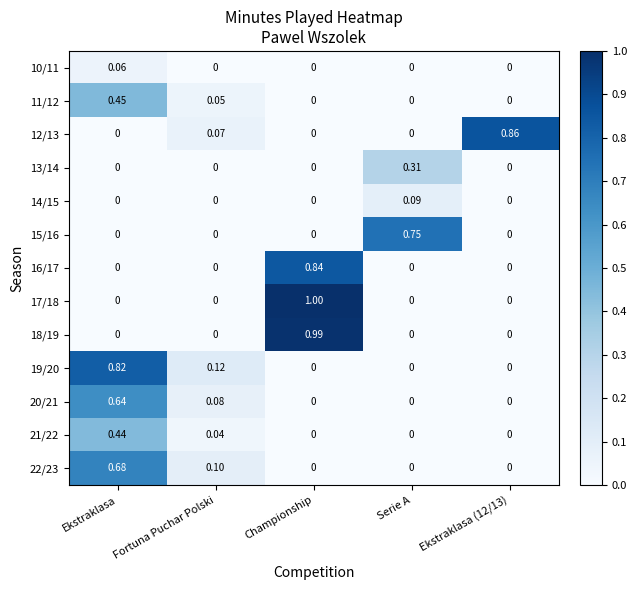

Which category has the highest value in the 11/12 series?

Ekstraklasa